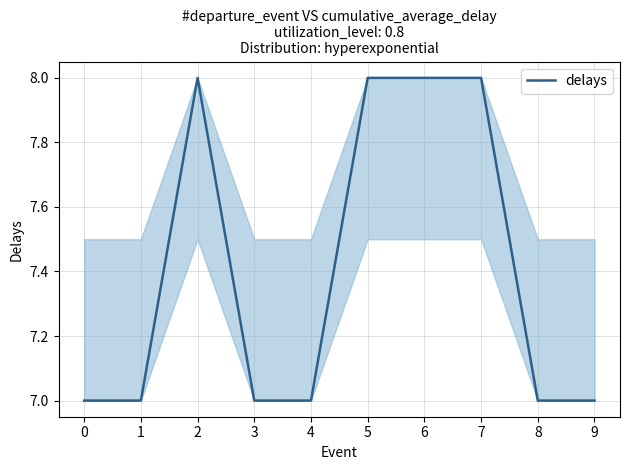

What is the ratio of the value at 5 to the value at 1?

1.1